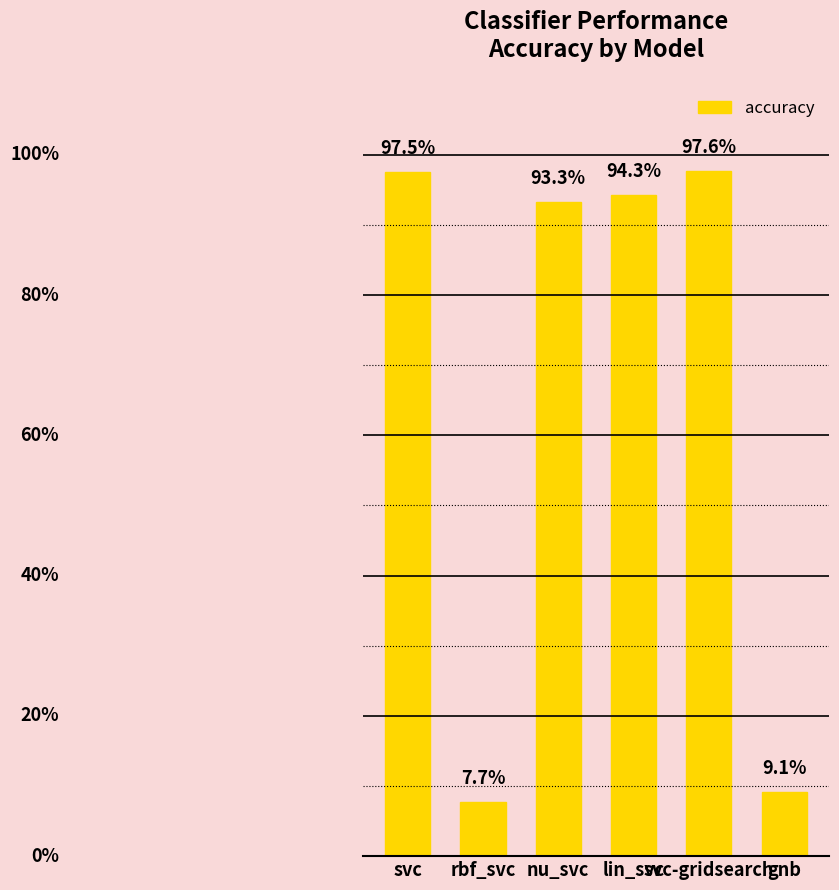

Is it true that the value at nu_svc is 1.6?

False